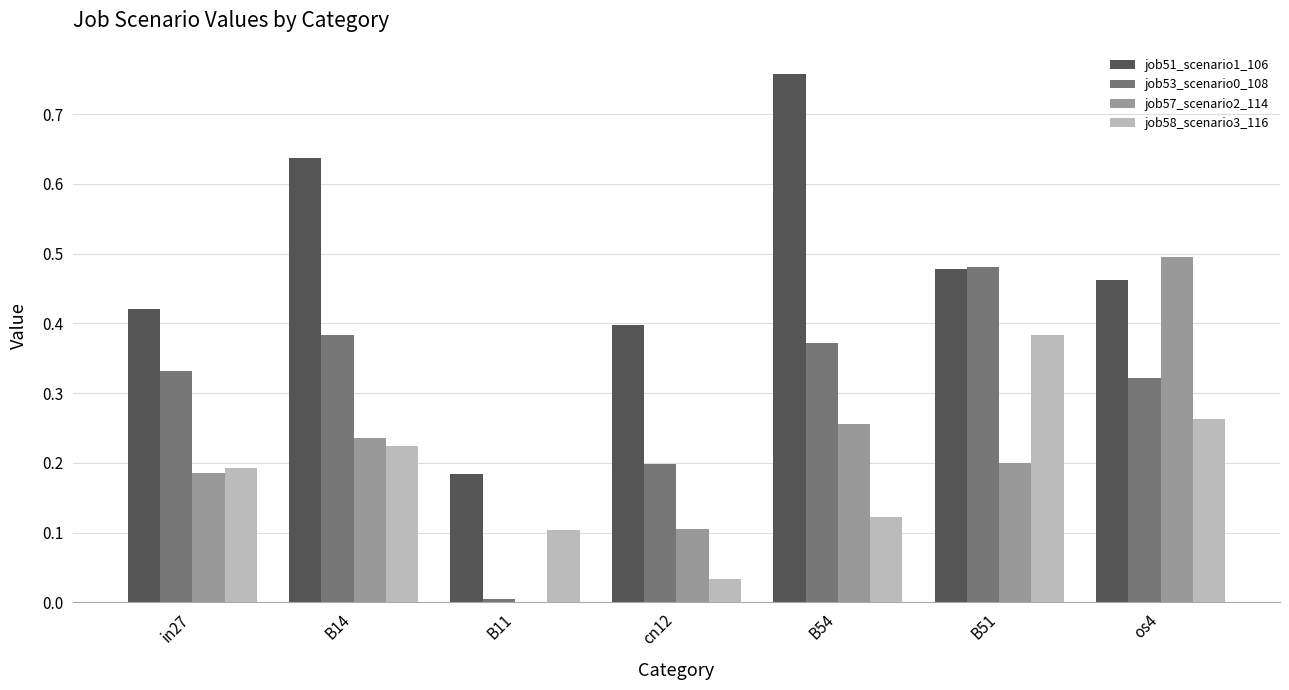

Is the value of job51_scenario1_106 at B54 greater than the value of job57_scenario2_114 at os4?

Yes